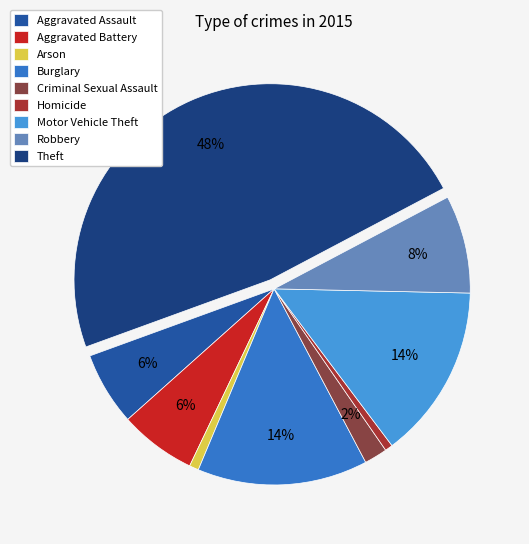

Is there a majority slice in this chart?

No